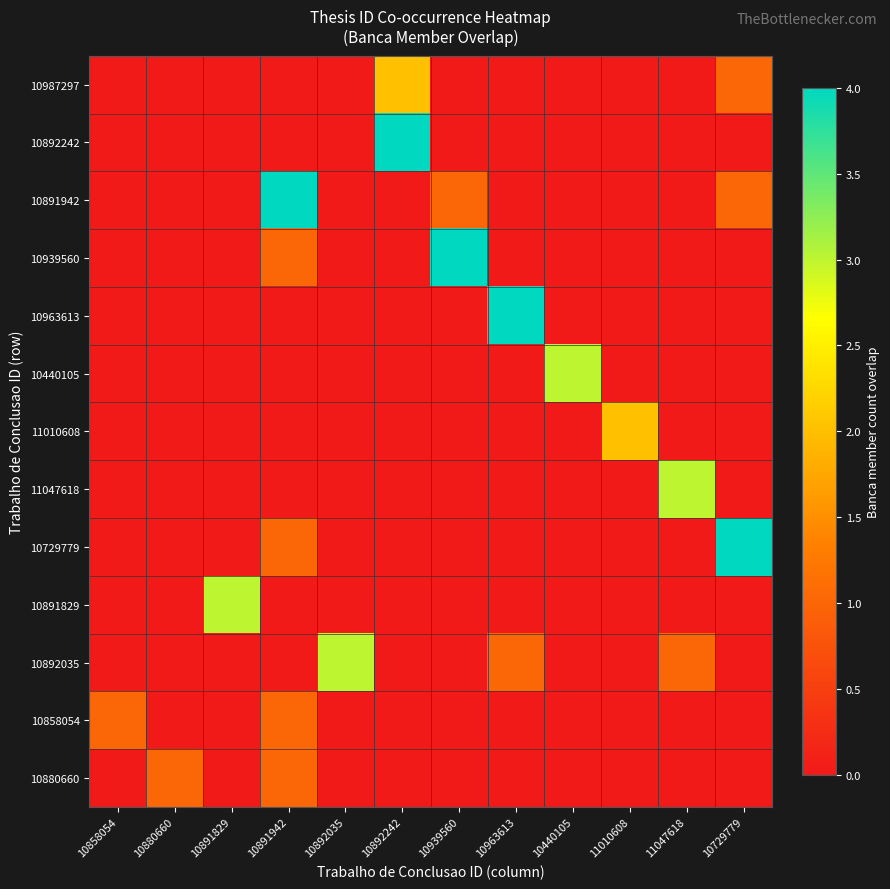

Reading right to left, extract all data points from this chart.

10987297: 10729779=1	11047618=0	11010608=0	10440105=0	10963613=0	10939560=0	10892242=2	10892035=0	10891942=0	10891829=0	10880660=0	10858054=0
10892242: 10729779=0	11047618=0	11010608=0	10440105=0	10963613=0	10939560=0	10892242=4	10892035=0	10891942=0	10891829=0	10880660=0	10858054=0
10891942: 10729779=1	11047618=0	11010608=0	10440105=0	10963613=0	10939560=1	10892242=0	10892035=0	10891942=4	10891829=0	10880660=0	10858054=0
10939560: 10729779=0	11047618=0	11010608=0	10440105=0	10963613=0	10939560=4	10892242=0	10892035=0	10891942=1	10891829=0	10880660=0	10858054=0
10963613: 10729779=0	11047618=0	11010608=0	10440105=0	10963613=4	10939560=0	10892242=0	10892035=0	10891942=0	10891829=0	10880660=0	10858054=0
10440105: 10729779=0	11047618=0	11010608=0	10440105=3	10963613=0	10939560=0	10892242=0	10892035=0	10891942=0	10891829=0	10880660=0	10858054=0
11010608: 10729779=0	11047618=0	11010608=2	10440105=0	10963613=0	10939560=0	10892242=0	10892035=0	10891942=0	10891829=0	10880660=0	10858054=0
11047618: 10729779=0	11047618=3	11010608=0	10440105=0	10963613=0	10939560=0	10892242=0	10892035=0	10891942=0	10891829=0	10880660=0	10858054=0
10729779: 10729779=4	11047618=0	11010608=0	10440105=0	10963613=0	10939560=0	10892242=0	10892035=0	10891942=1	10891829=0	10880660=0	10858054=0
10891829: 10729779=0	11047618=0	11010608=0	10440105=0	10963613=0	10939560=0	10892242=0	10892035=0	10891942=0	10891829=3	10880660=0	10858054=0
10892035: 10729779=0	11047618=1	11010608=0	10440105=0	10963613=1	10939560=0	10892242=0	10892035=3	10891942=0	10891829=0	10880660=0	10858054=0
10858054: 10729779=0	11047618=0	11010608=0	10440105=0	10963613=0	10939560=0	10892242=0	10892035=0	10891942=1	10891829=0	10880660=0	10858054=1
10880660: 10729779=0	11047618=0	11010608=0	10440105=0	10963613=0	10939560=0	10892242=0	10892035=0	10891942=1	10891829=0	10880660=1	10858054=0